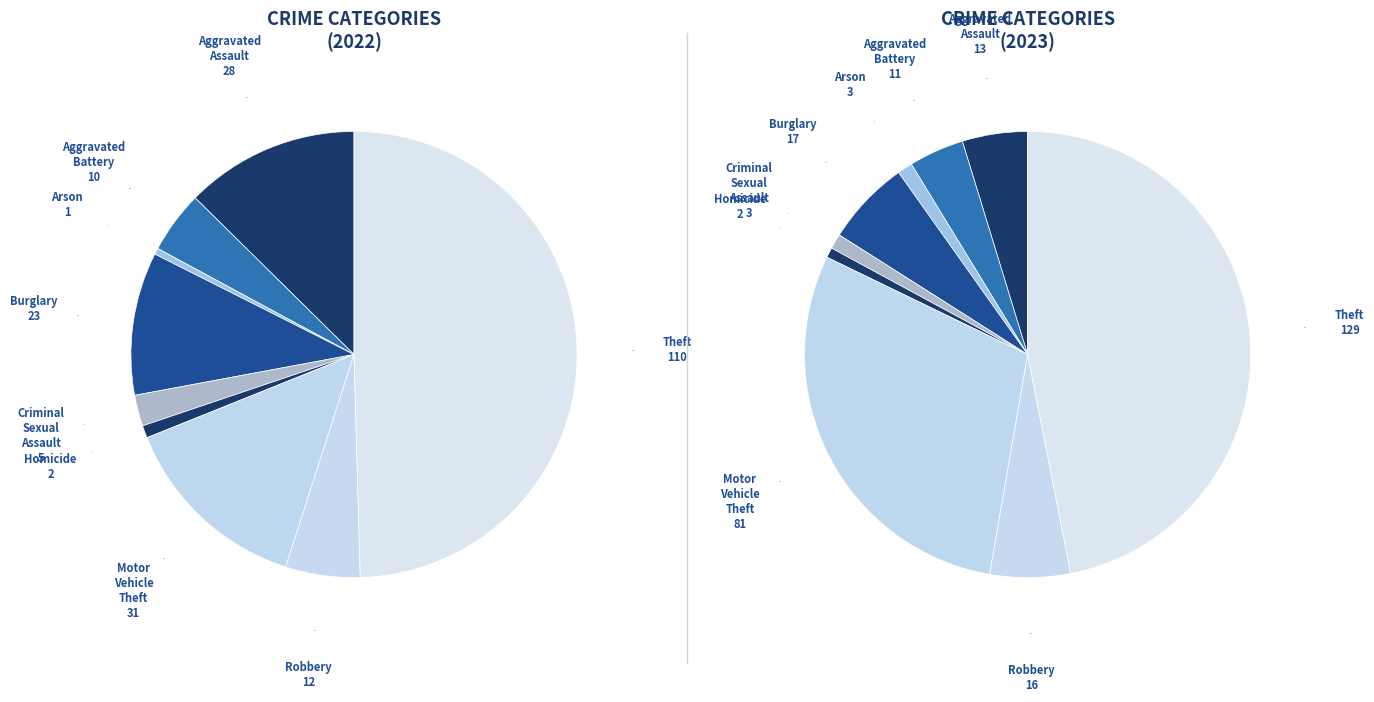

Is it true that Motor Vehicle Theft is 29% of the pie?

True